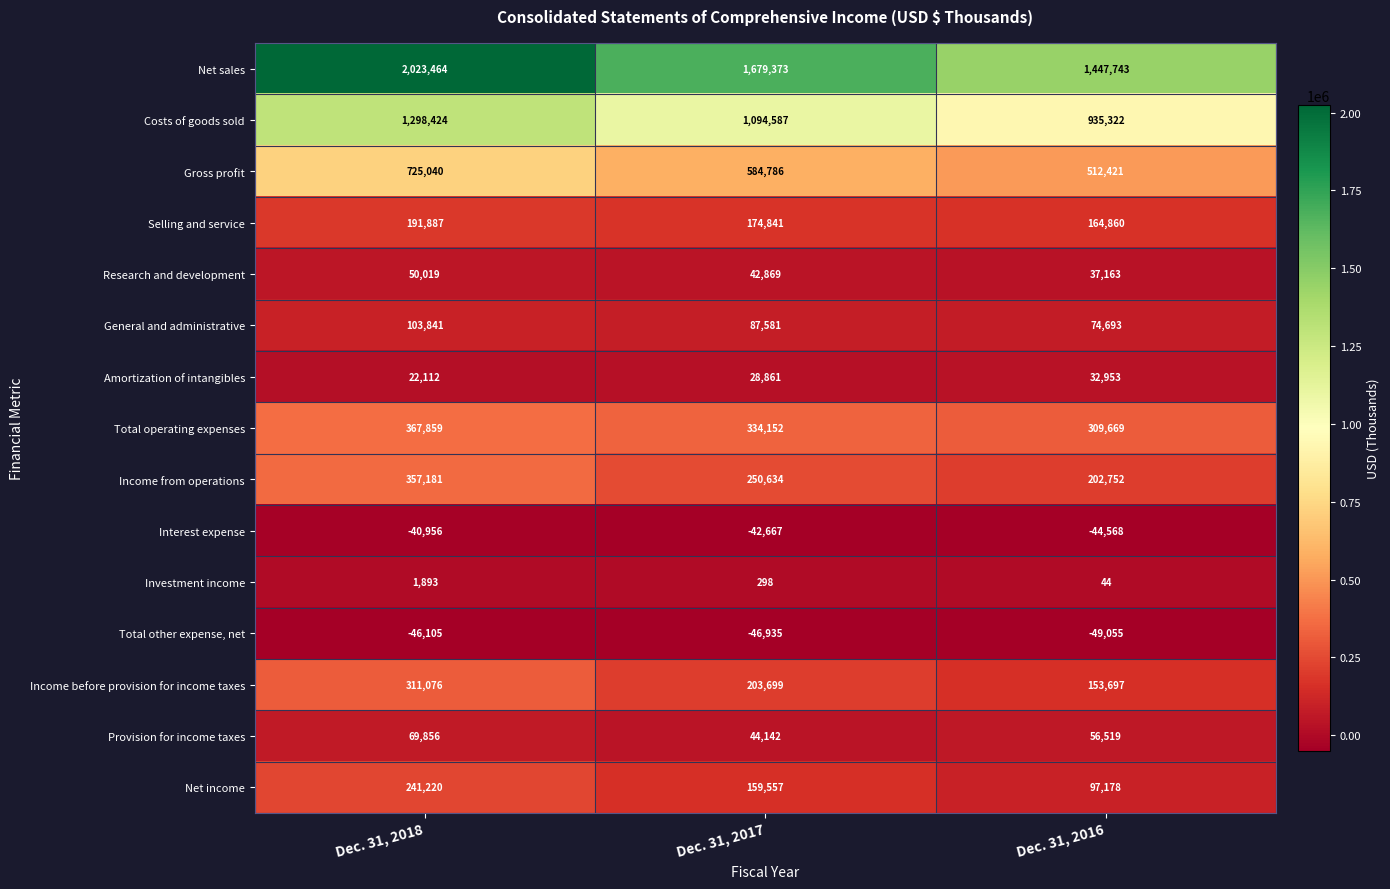

Read the Net sales value at Dec. 31, 2016.

1447743